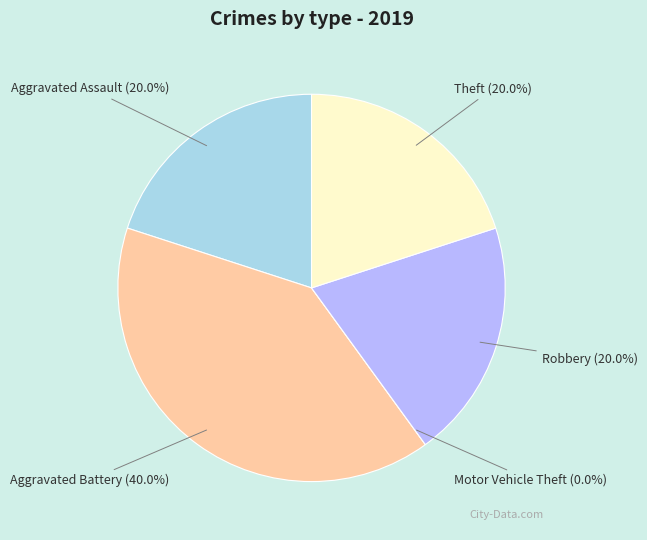

What percentage is the Aggravated Assault slice, to the nearest percent?

20%